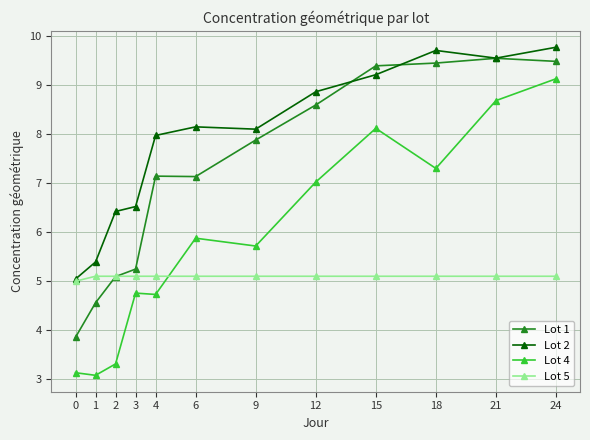

List the series in order of their overall mean, highest first.

Lot 2, Lot 1, Lot 4, Lot 5